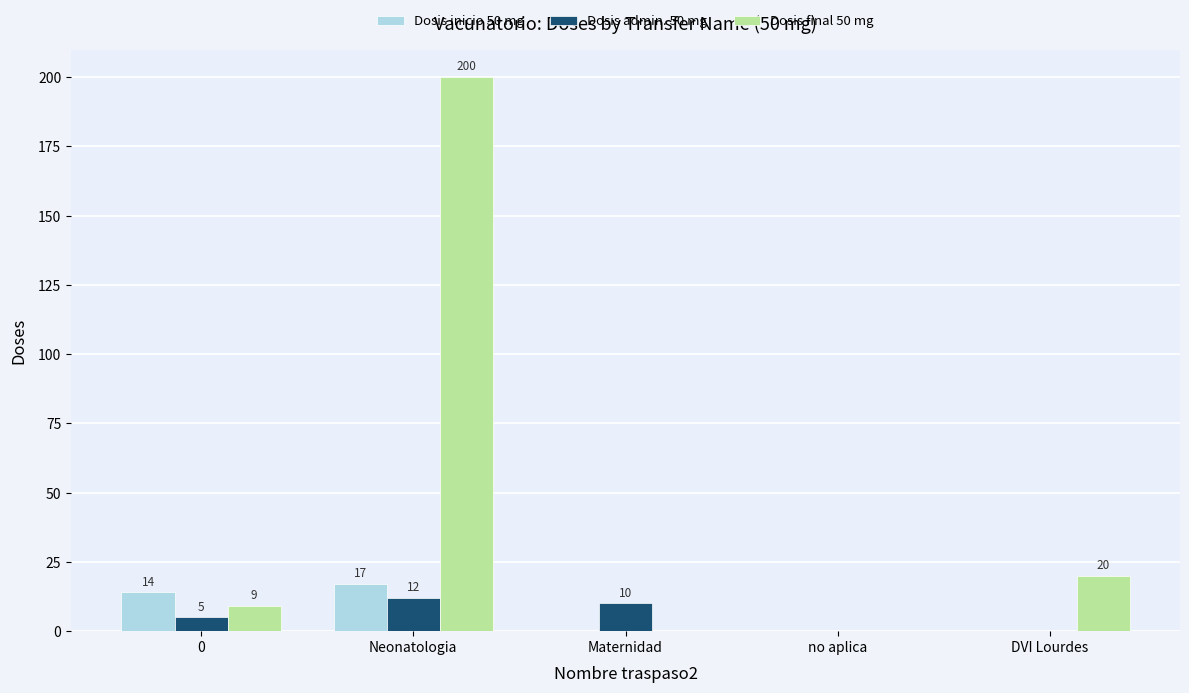

How many Dosis inicio 50 mg values are between 0 and 14?

4